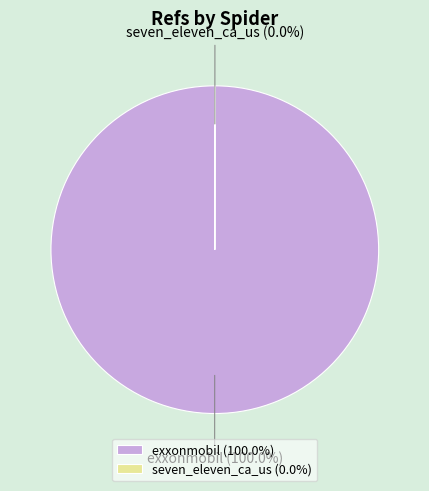

To the nearest percent, what portion does exxonmobil represent?

100%